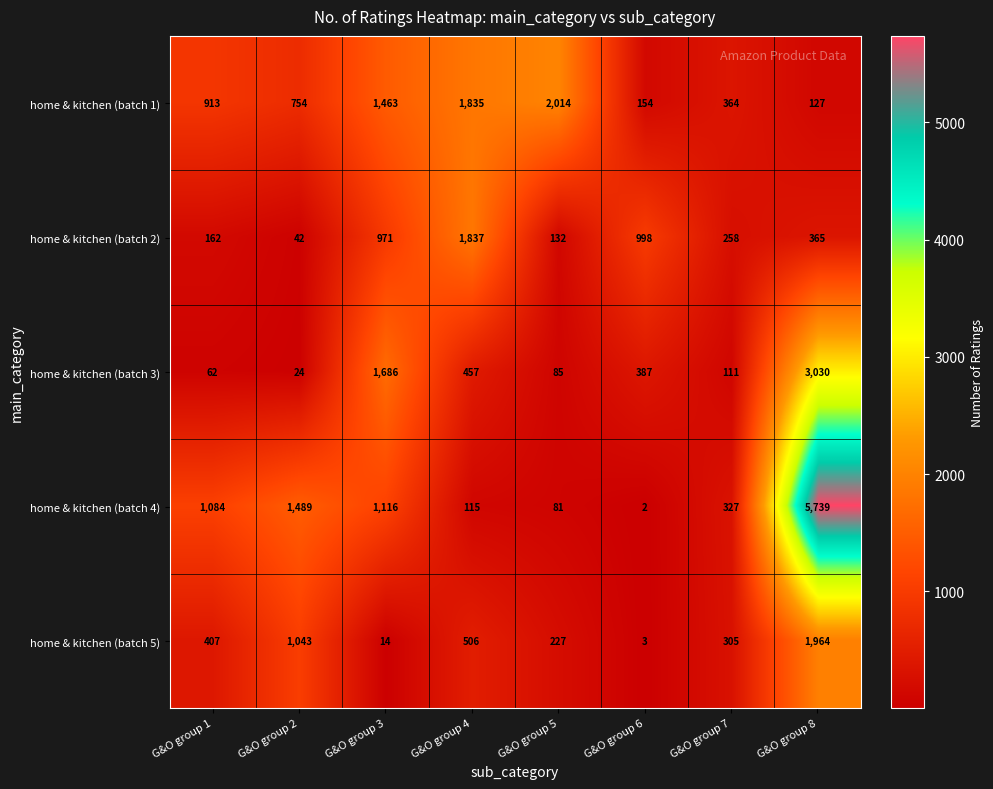

What is the difference between the highest and lowest values at G&O group 8?

5612